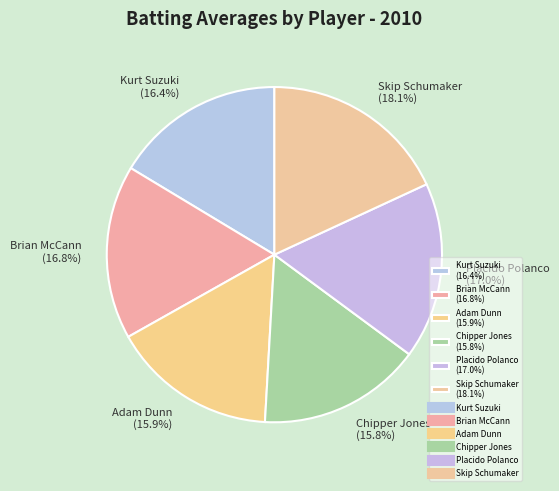

Is Placido Polanco (17.0%) the majority of the pie?

No